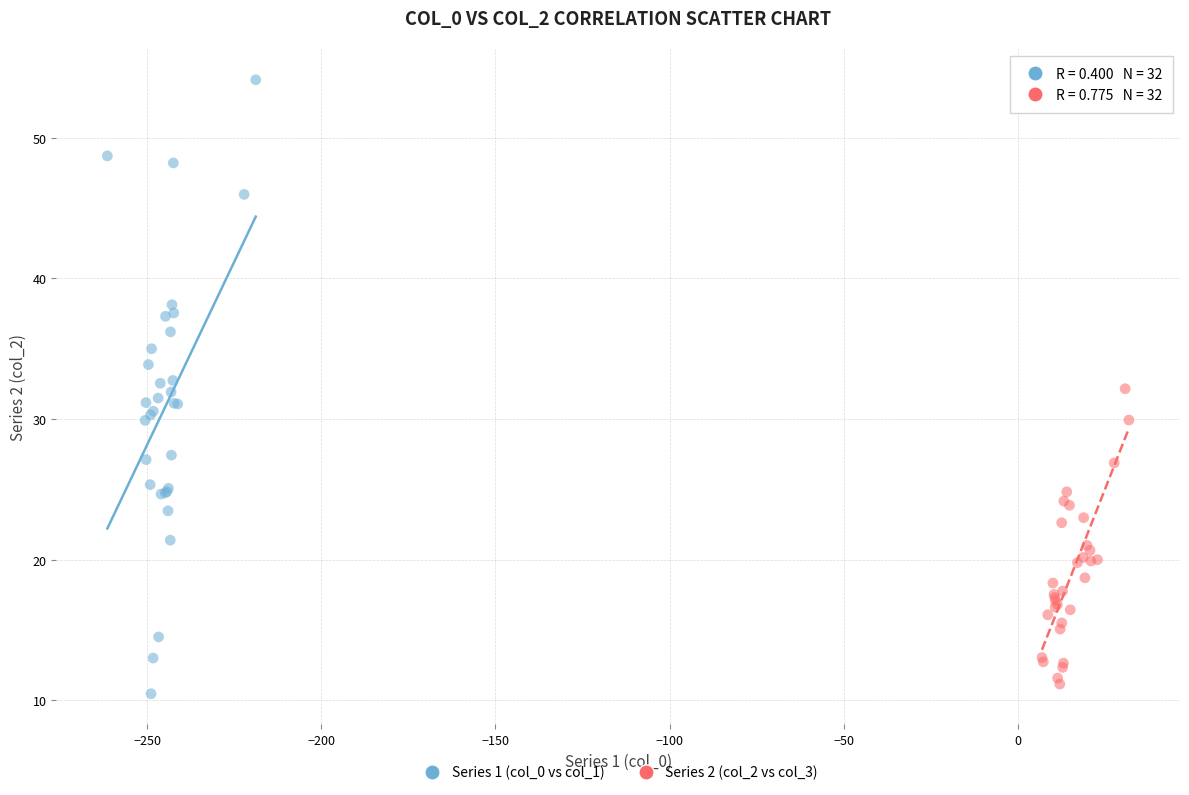

Which series contains the highest Y value?

Series 1 (col_0 vs col_1)